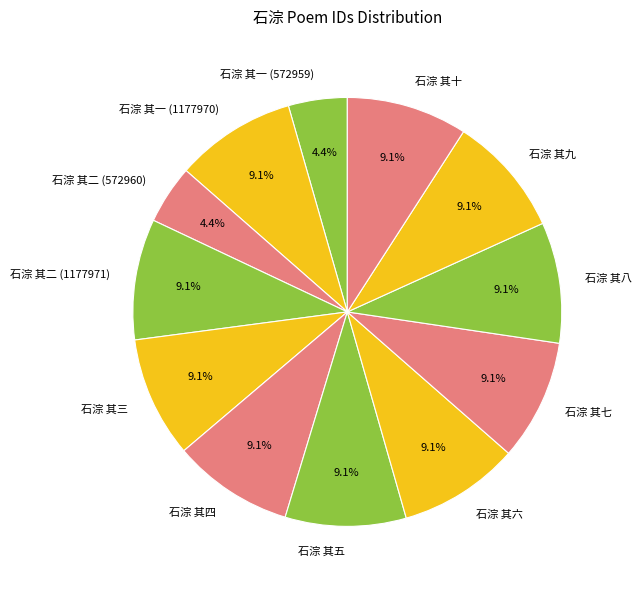

What is the ratio of the value at 石淙 其一 (1177970) to the value at 石淙 其五?

1.0